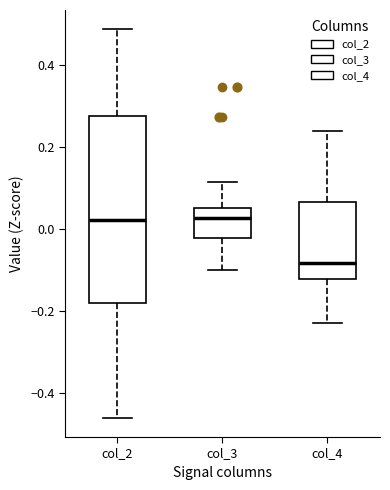

Where does the lower whisker of the box for col_4 end on the y-axis? The values are not printed on the chart, so give them approximately, as read against the axis.

-0.22